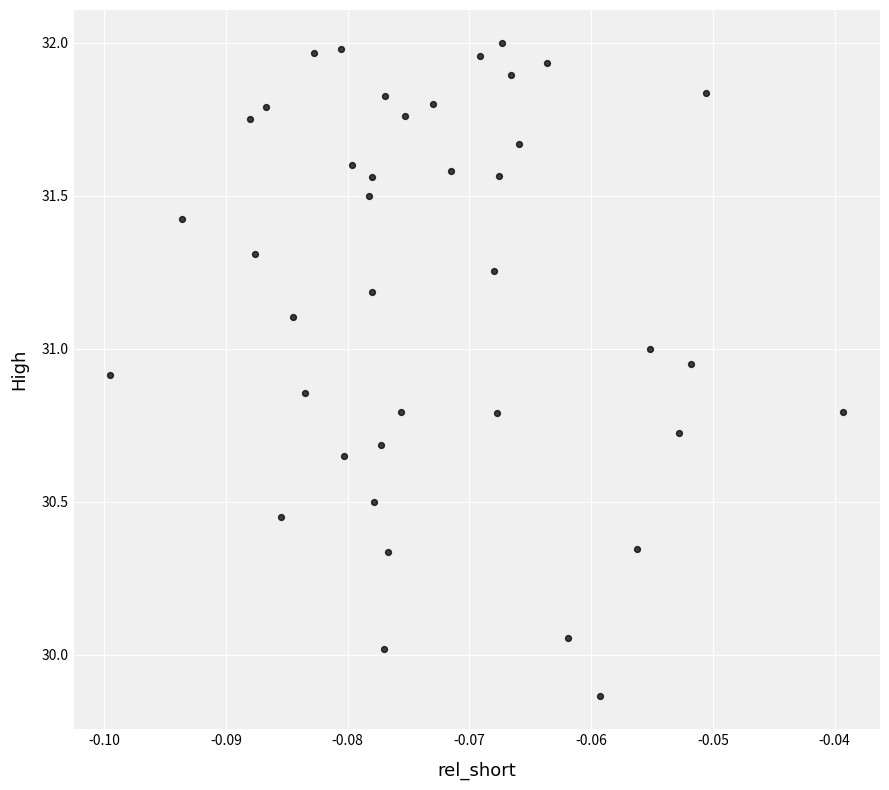

What is the range of Y values (max minus min)?

2.1